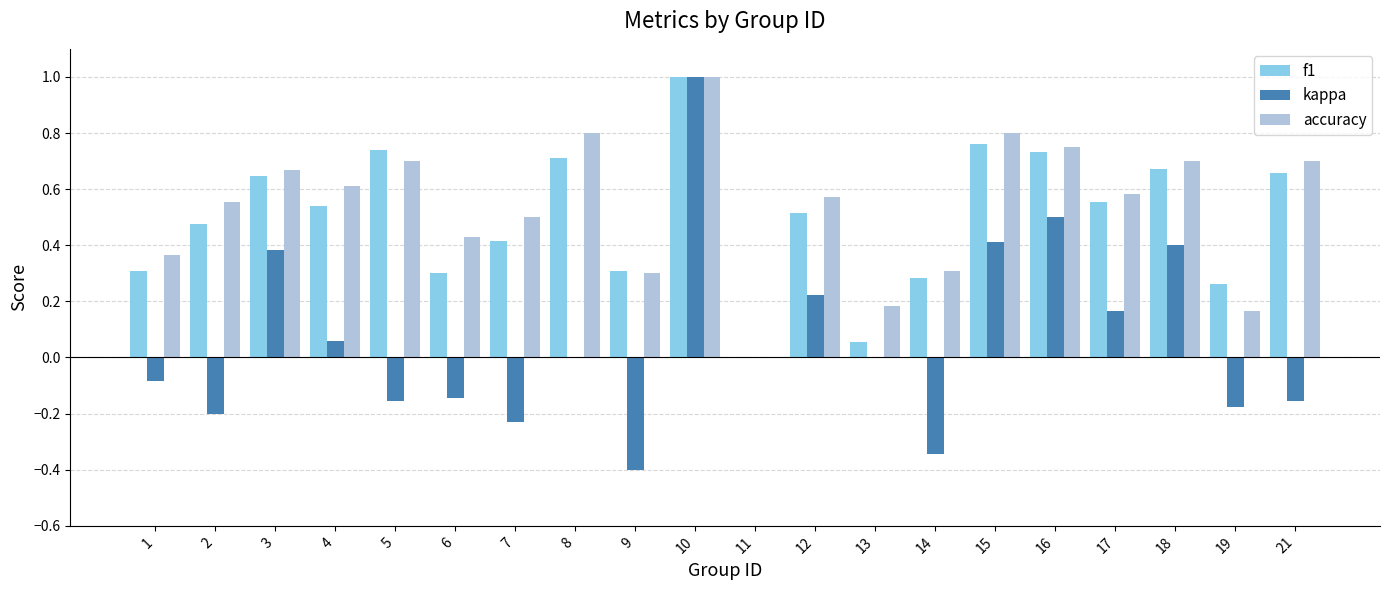

Which series has the largest total across all categories?

accuracy